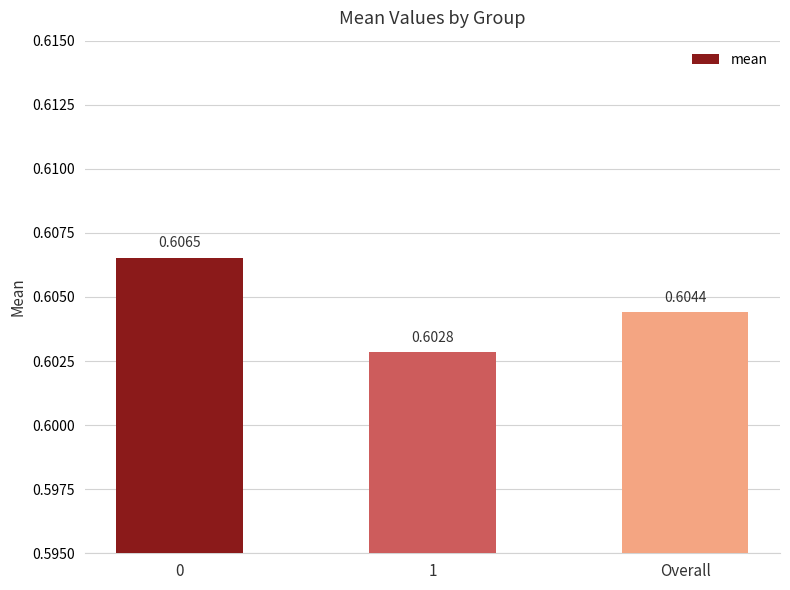

The chart shows a value of 0.8 at 0. True or false?

False